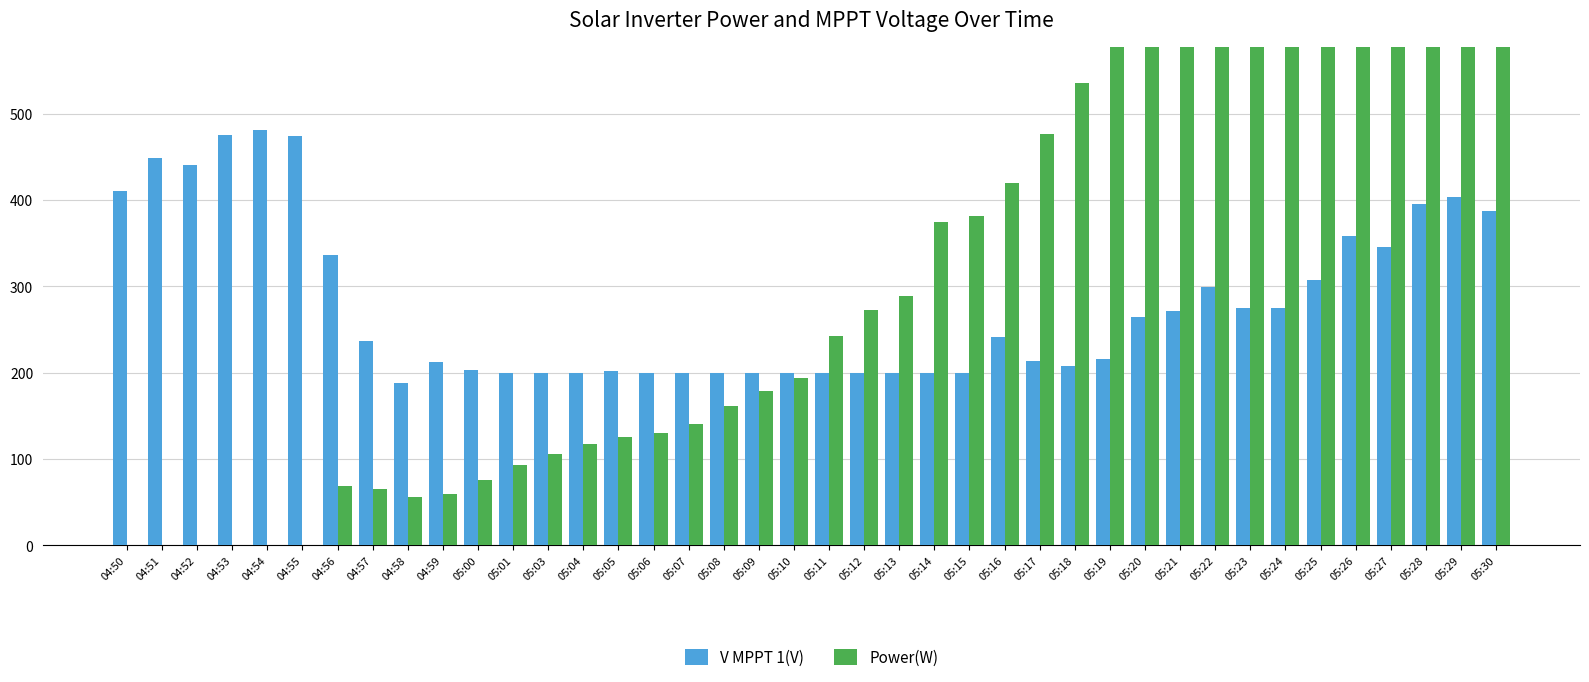

The V MPPT 1(V) series shows 275.5 at 05:23. True or false?

True